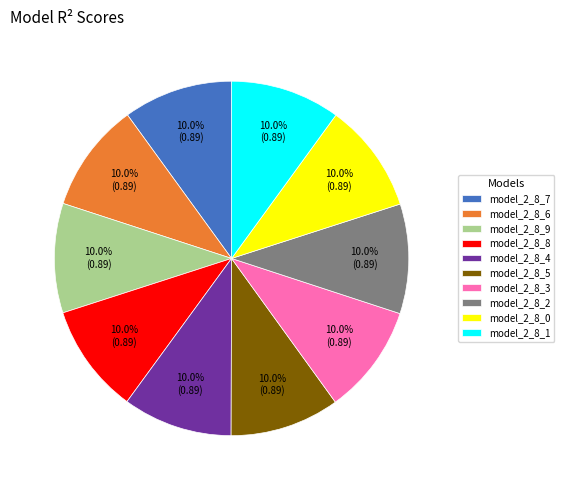

Combined, what portion of the pie is model_2_8_0 and model_2_8_5?

20.0%